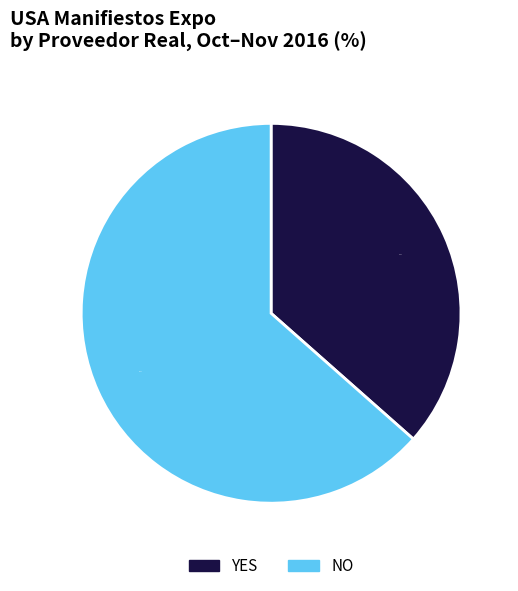

Which category has the biggest portion of the pie?

NO